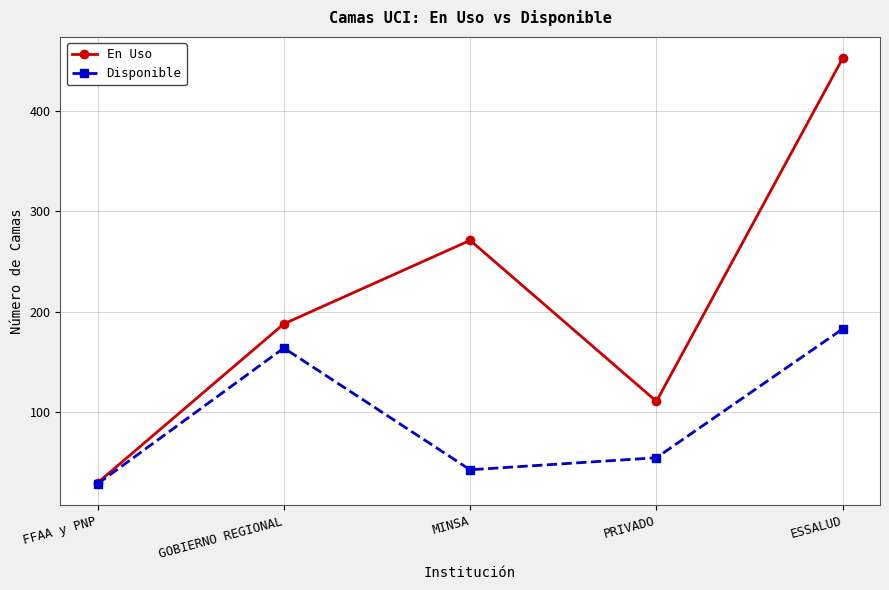

Between FFAA y PNP and PRIVADO, which series saw the biggest shift?

En Uso